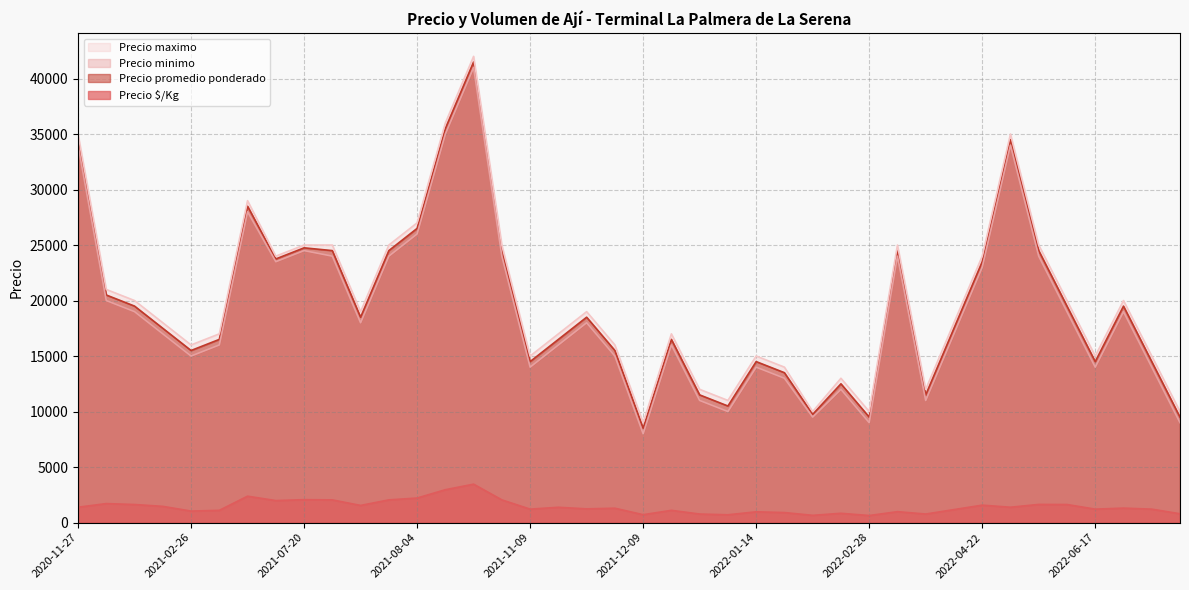

Which category has the lowest value in the Precio promedio ponderado series?

2021-12-09